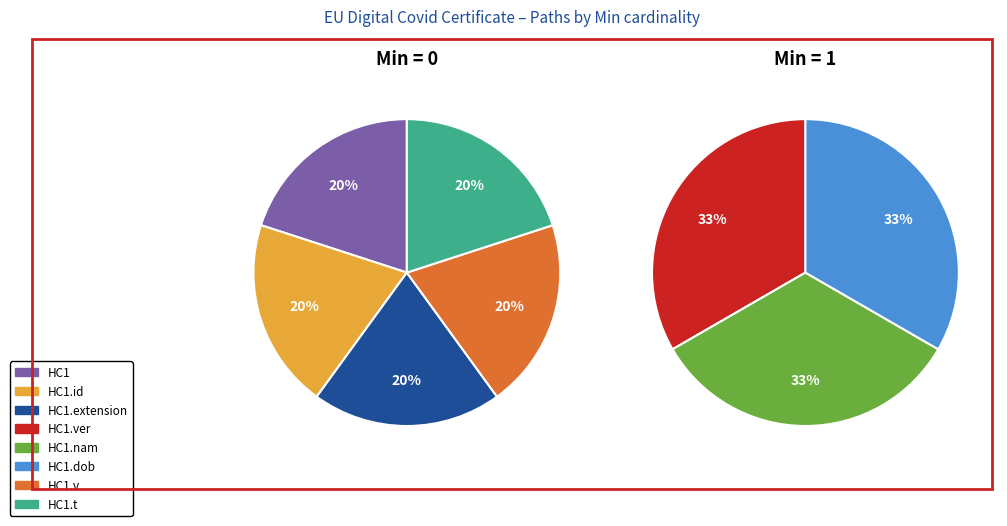

Does HC1.ver account for over 50% of the chart?

No